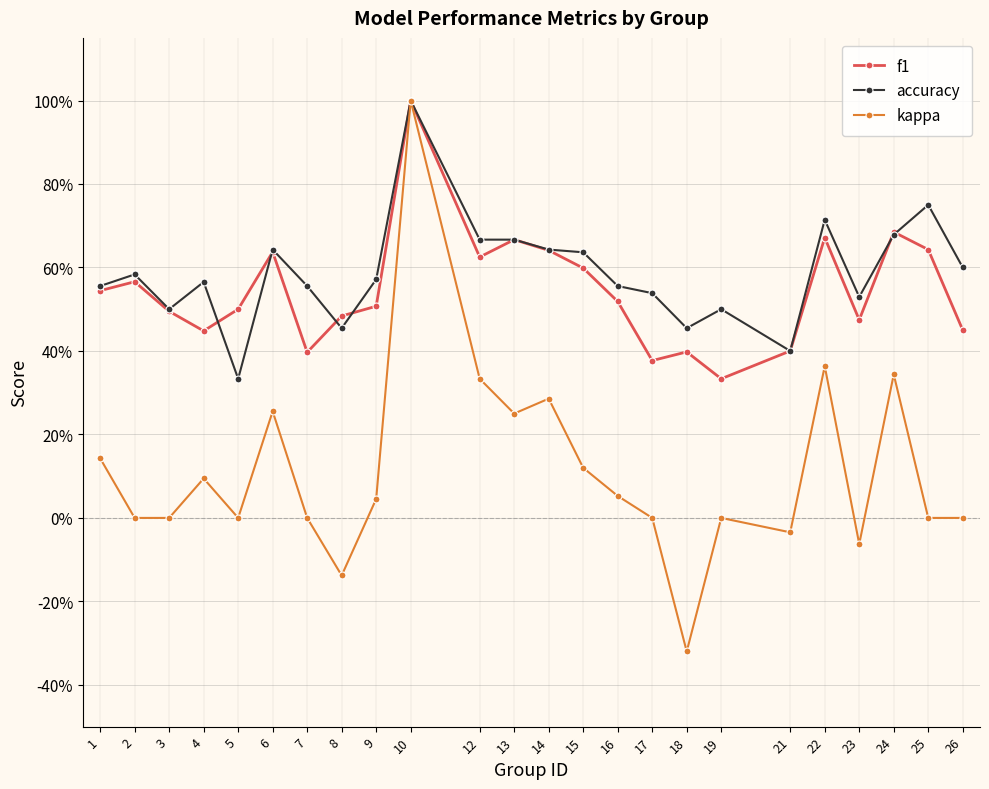

What is the total value across all series at 10?

3.0